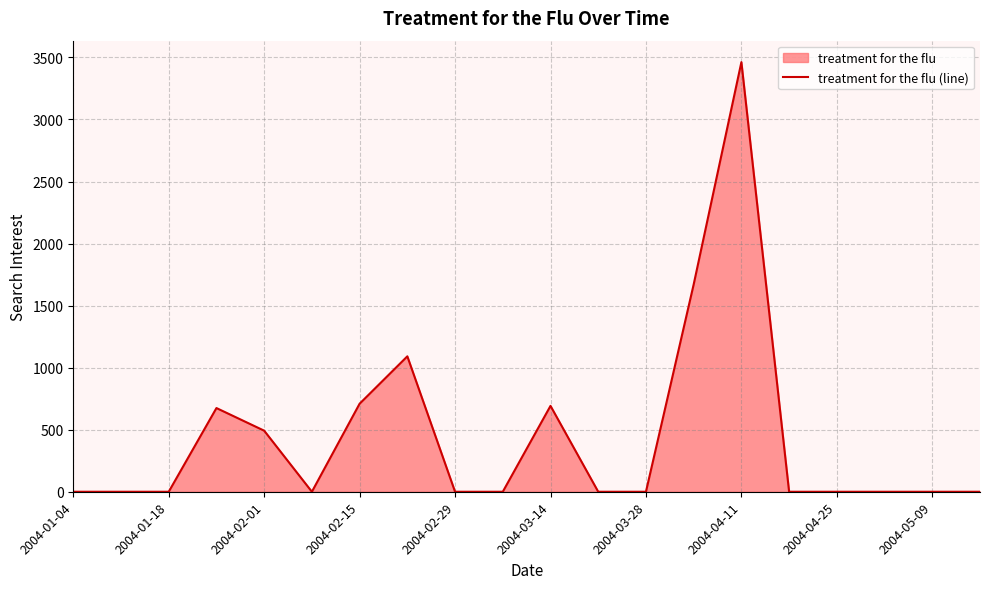

Does the chart display data point markers on the line(s)?

No